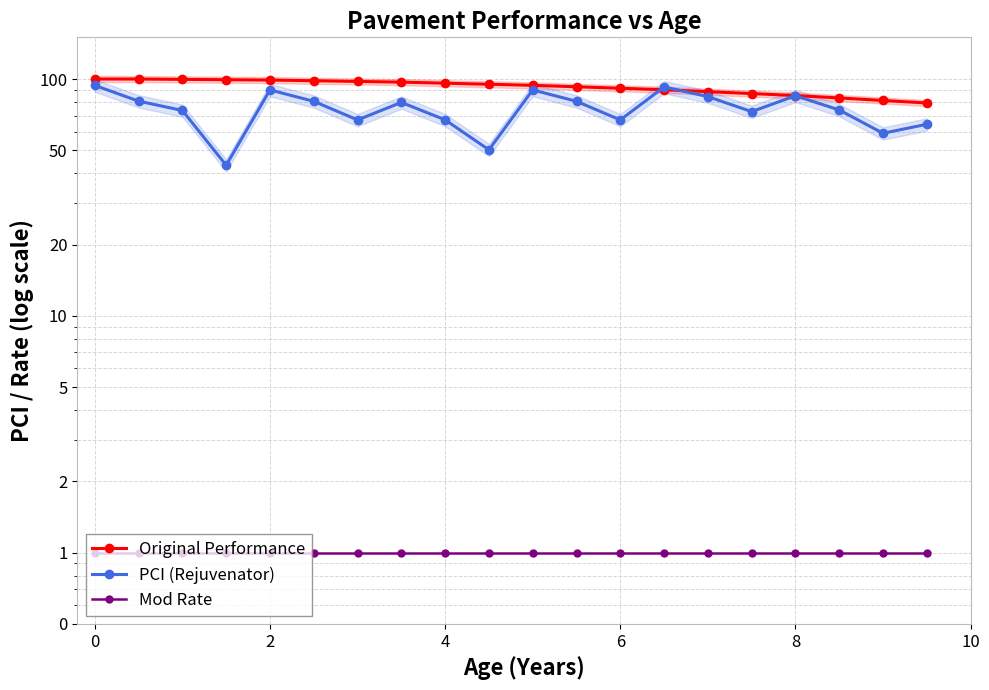

The Original Performance series shows 164.1 at 0. True or false?

False